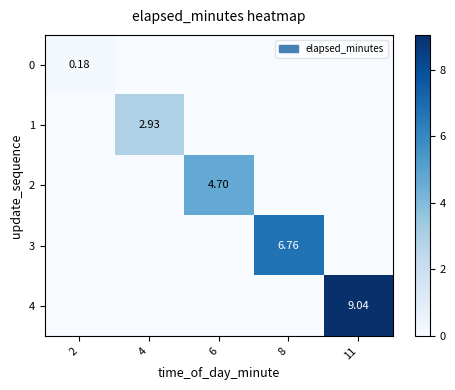

What is the difference between the highest and lowest values at 11?

9.0